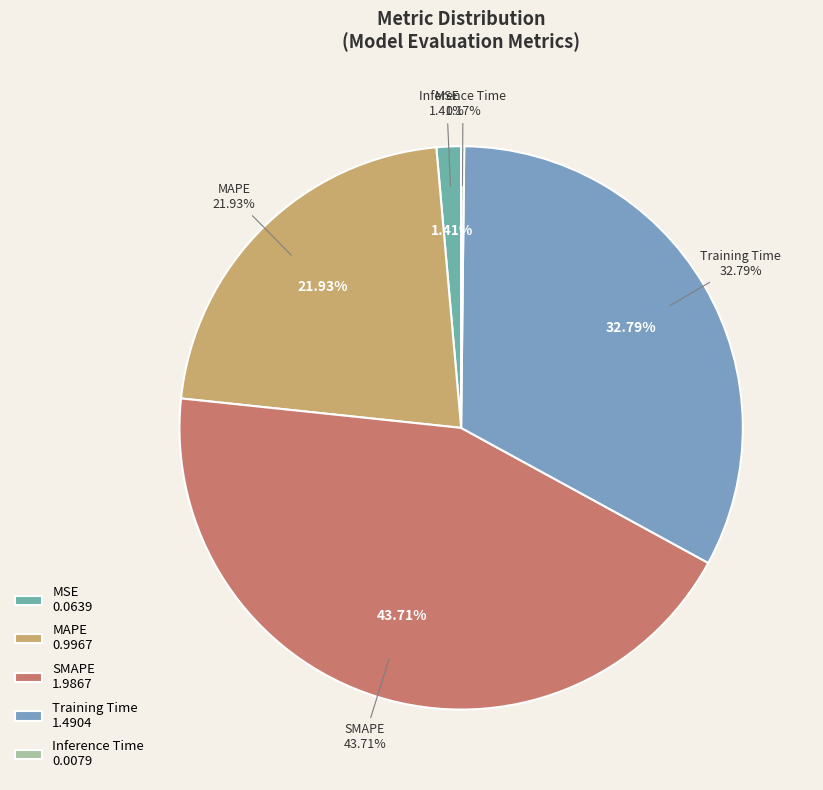

Do Inference Time and Training Time together represent more than half of the pie?

No